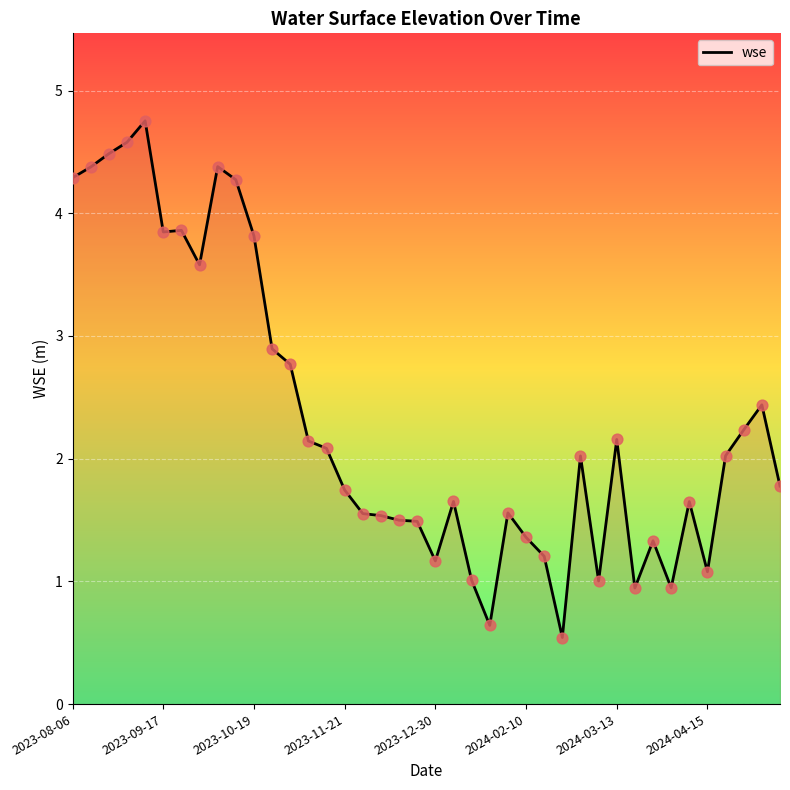

What is the difference between the maximum and minimum values?

4.2